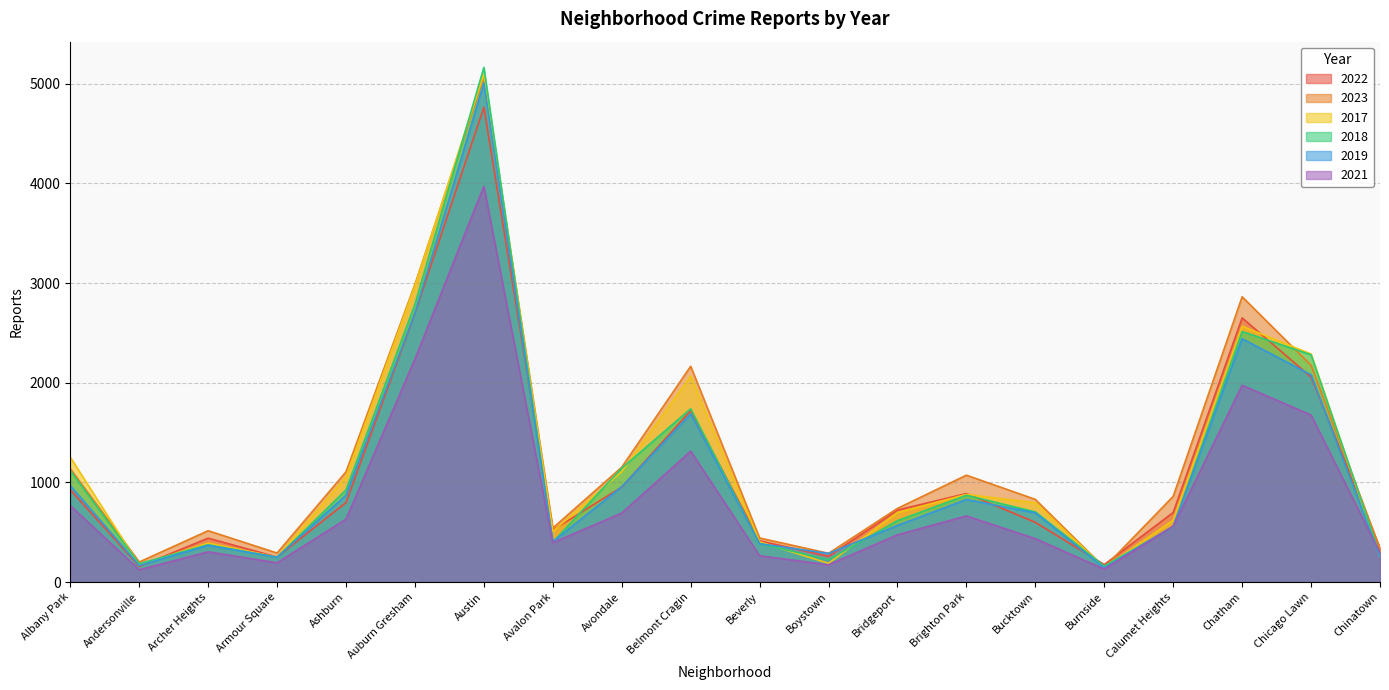

What are all the series names shown in the legend?

2022, 2023, 2017, 2018, 2019, 2021